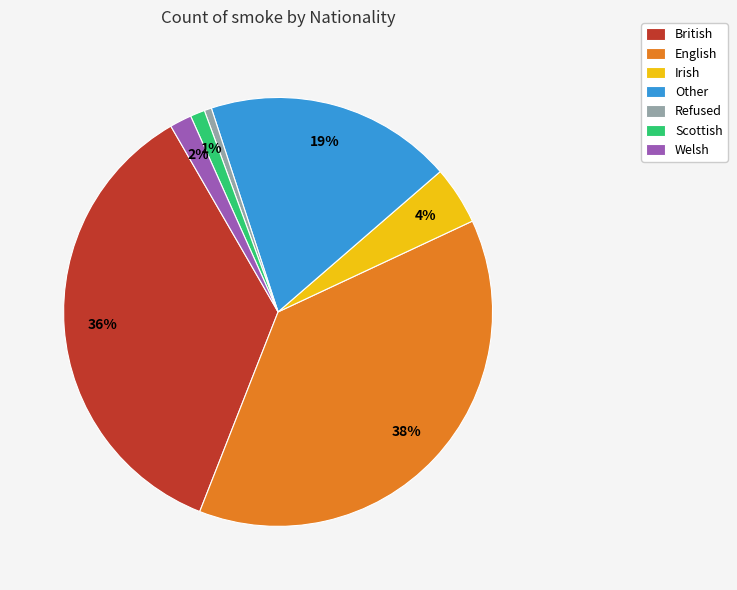

Is there any slice that represents more than half of the pie?

No